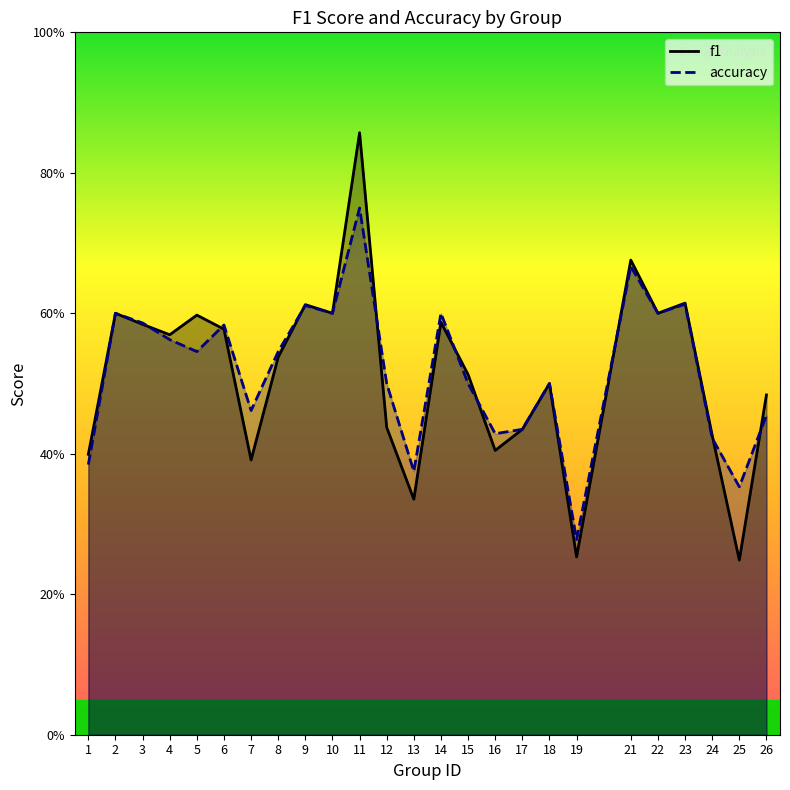

At which category does the chart reach its peak across all series?

11